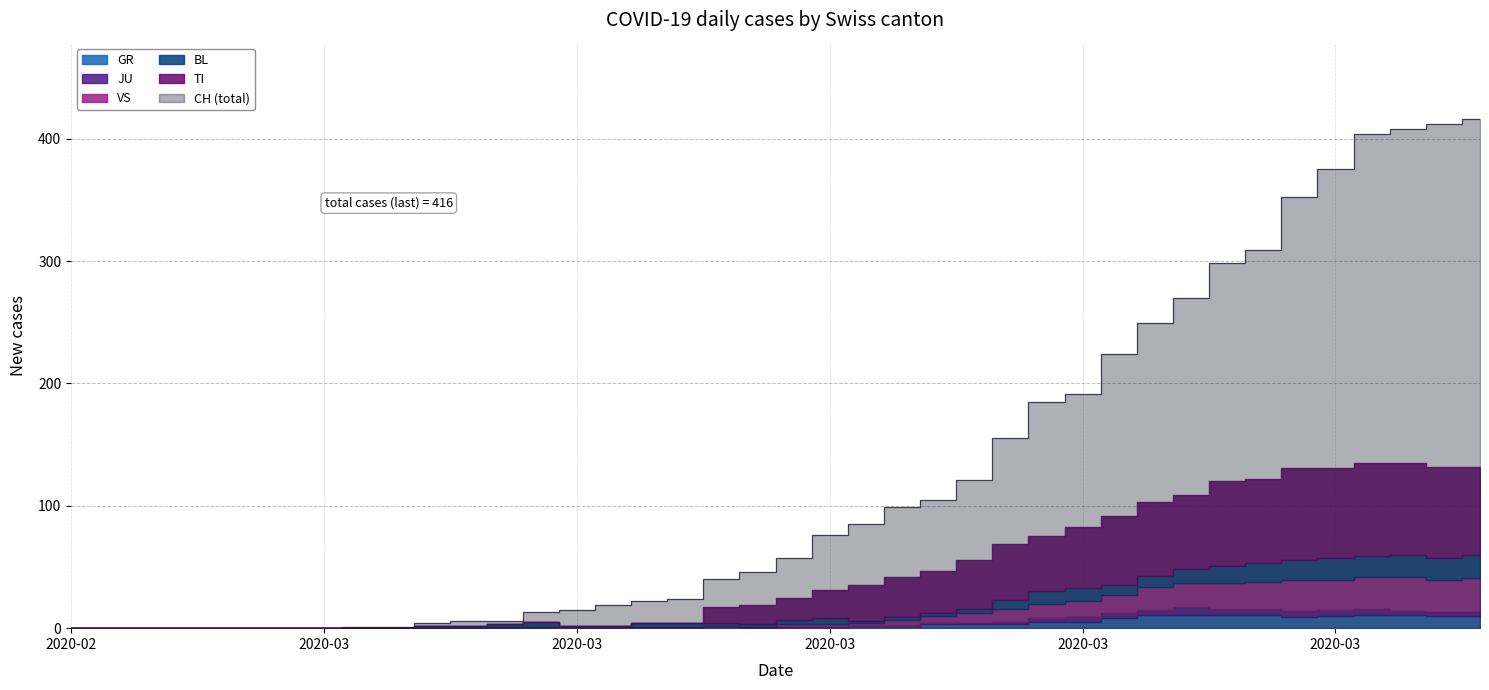

At which label does VS first exceed 2?

2020-03-19